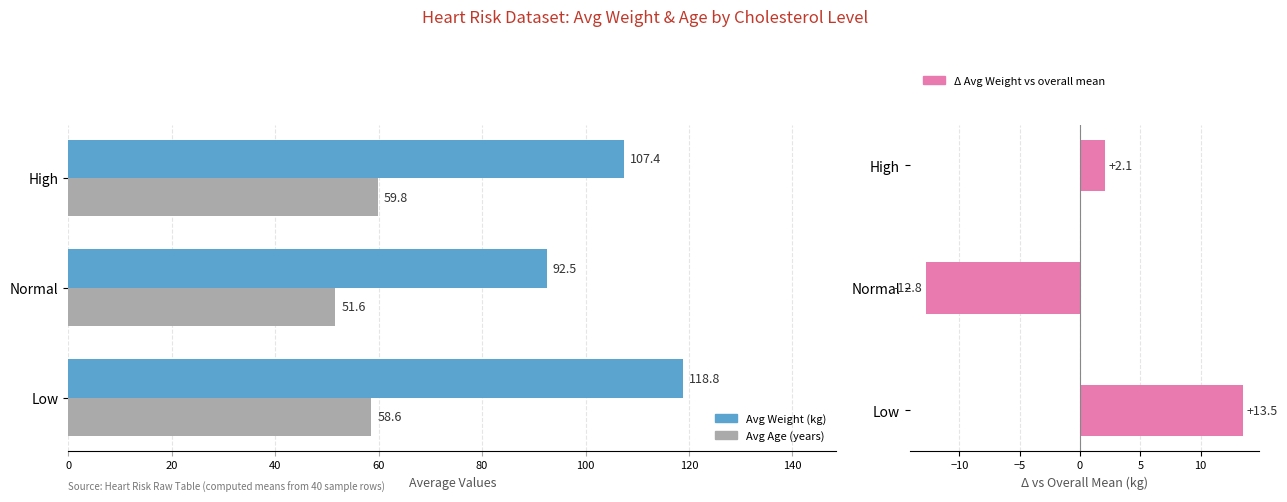

True or false: Avg Age has a value of 27.9 at 0.

False